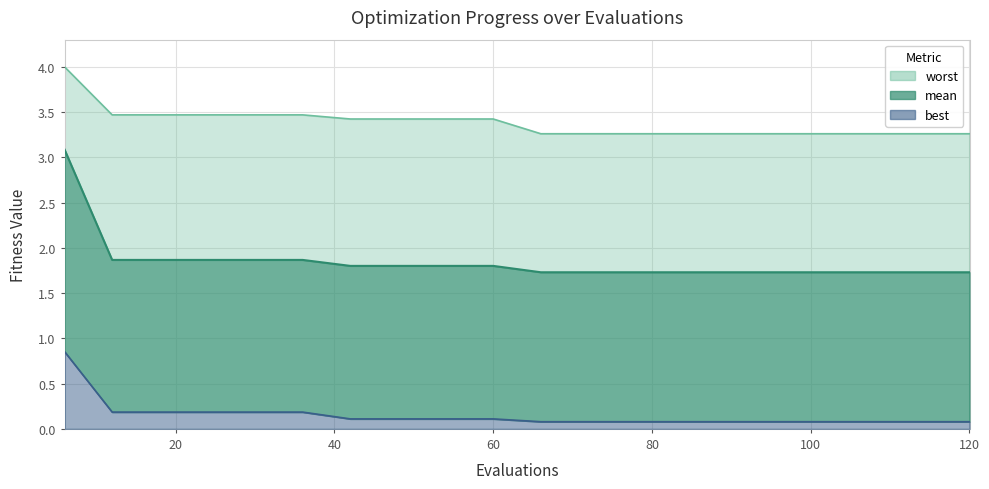

What is the value of the best point at the 10th from the left?

0.1